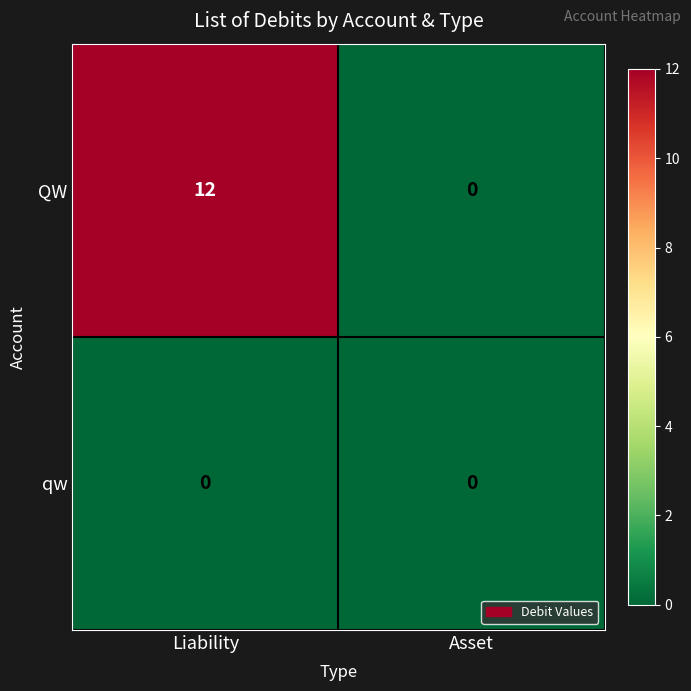

Reading left to right, transcribe all the data shown in this chart.

QW: Liability=12	Asset=0
qw: Liability=0	Asset=0